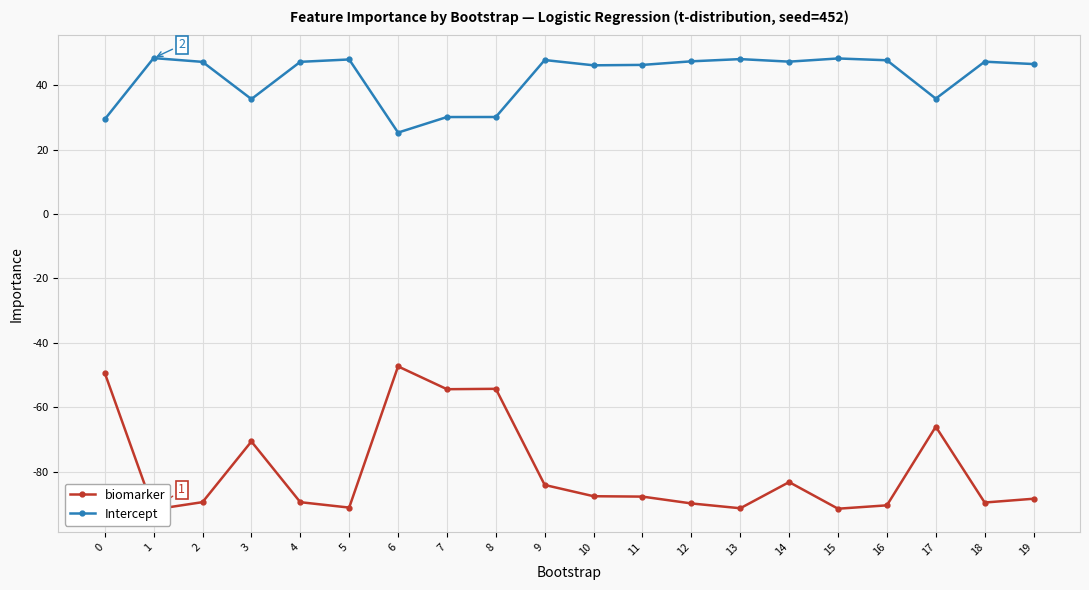

At which label does Intercept first exceed 47?

1